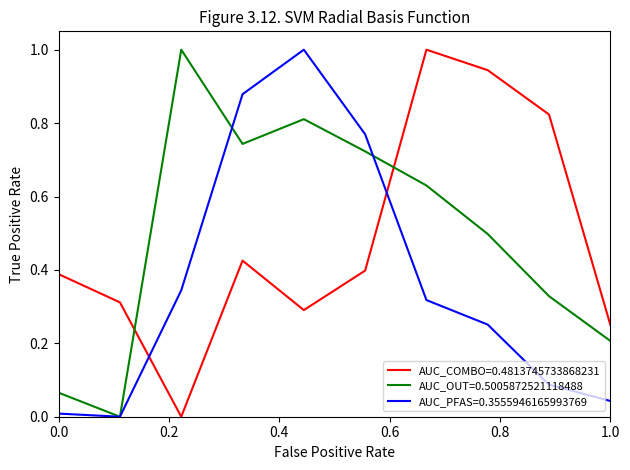

Which series has the largest total across all categories?

AUC_OUT=0.5005872521118488